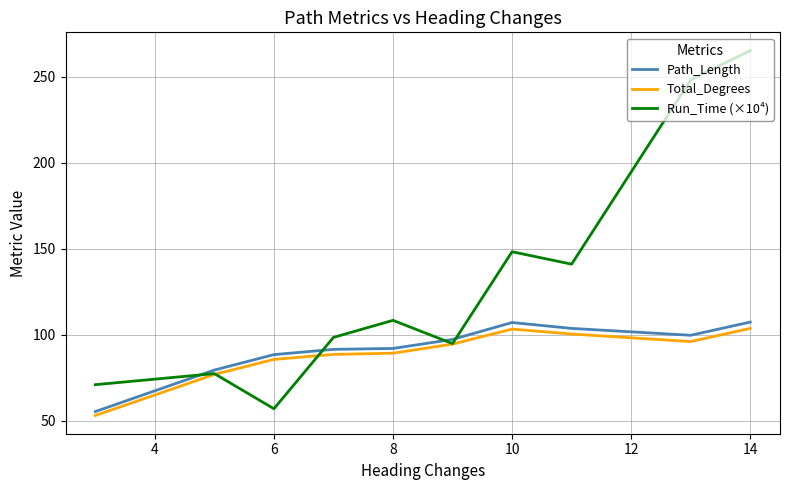

What is the lowest value of the Run_Time (×10⁴) series?

57.1